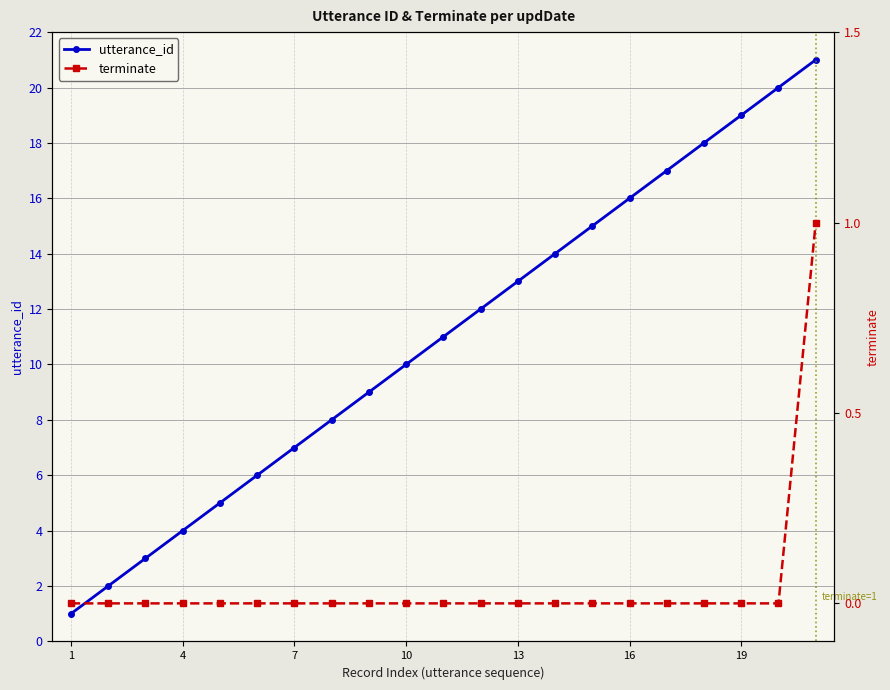

Is it true that utterance_id equals 0 at 1?

False